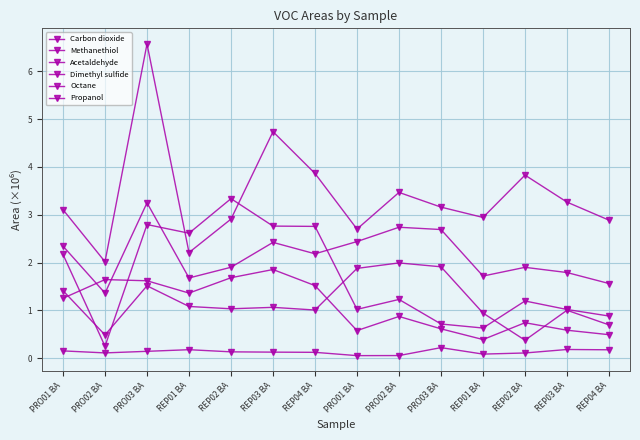

Which series changed the most between PRO03 BA and REP03 BA?

Carbon dioxide